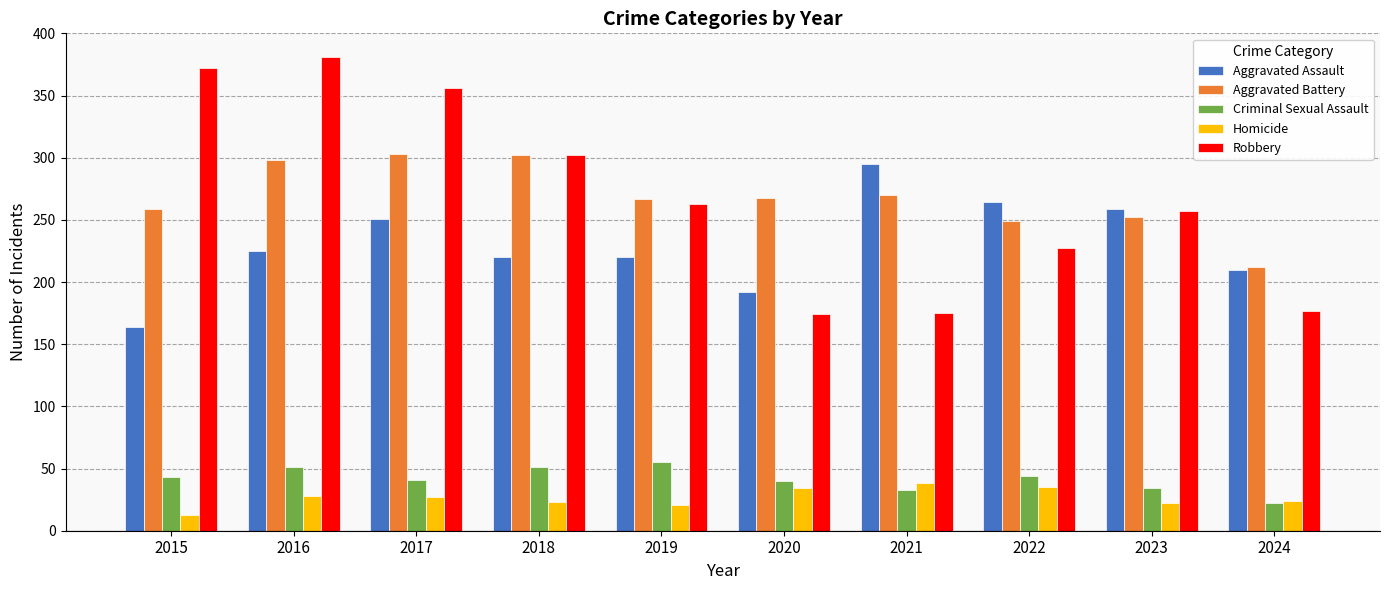

What is the value of the Homicide bar at the 1st from the left?

13